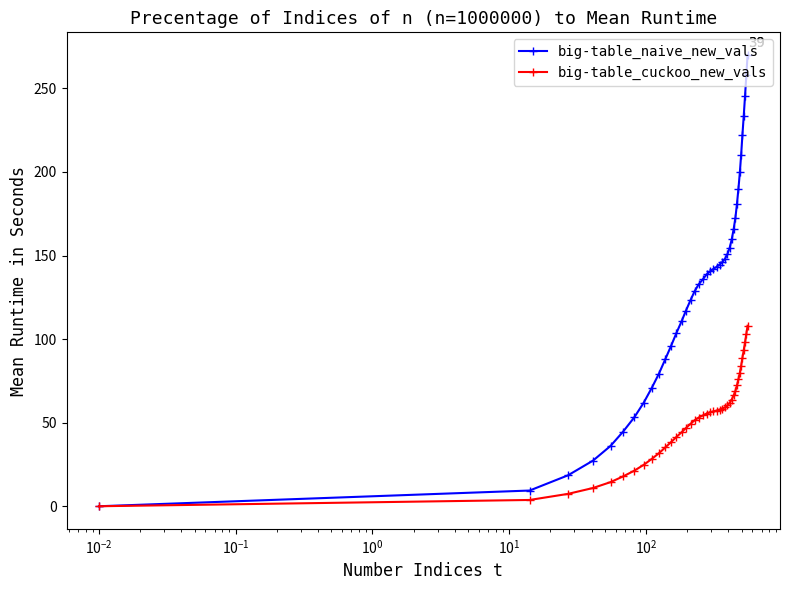

What is the value of the big-table_naive_new_vals point at the 39th from the left?

257.8